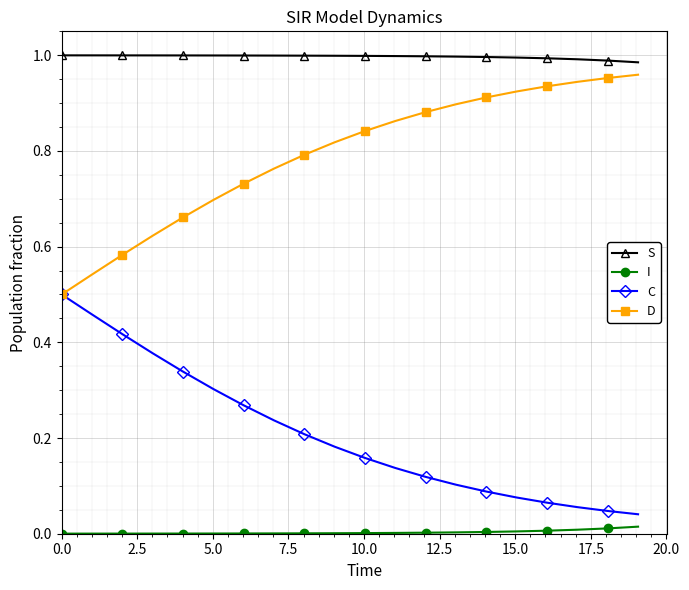

True or false: I and C intersect in this chart.

False